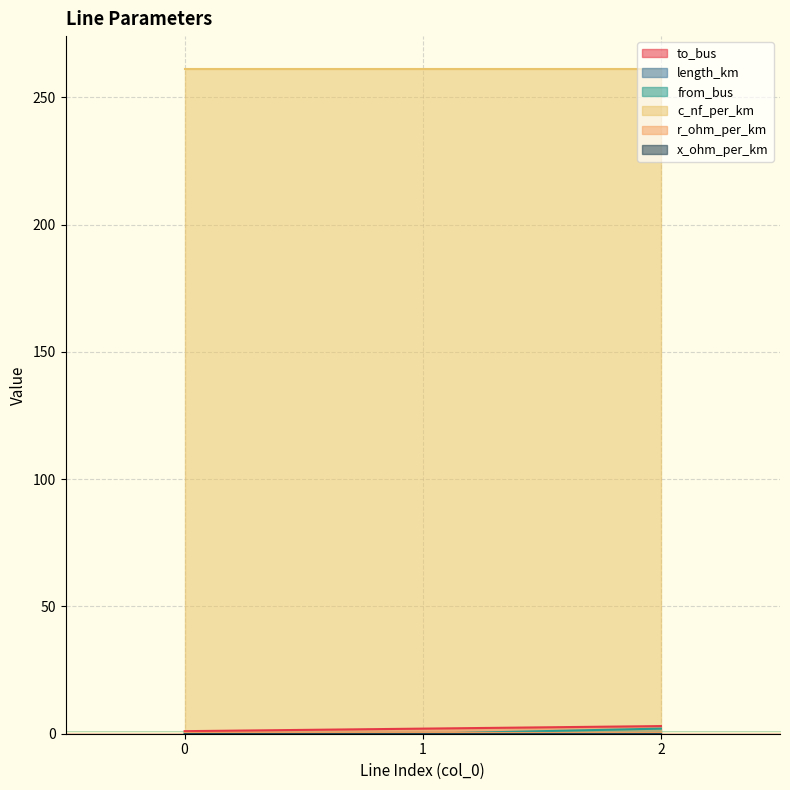

What is the lowest value of the c_nf_per_km series?

261.0